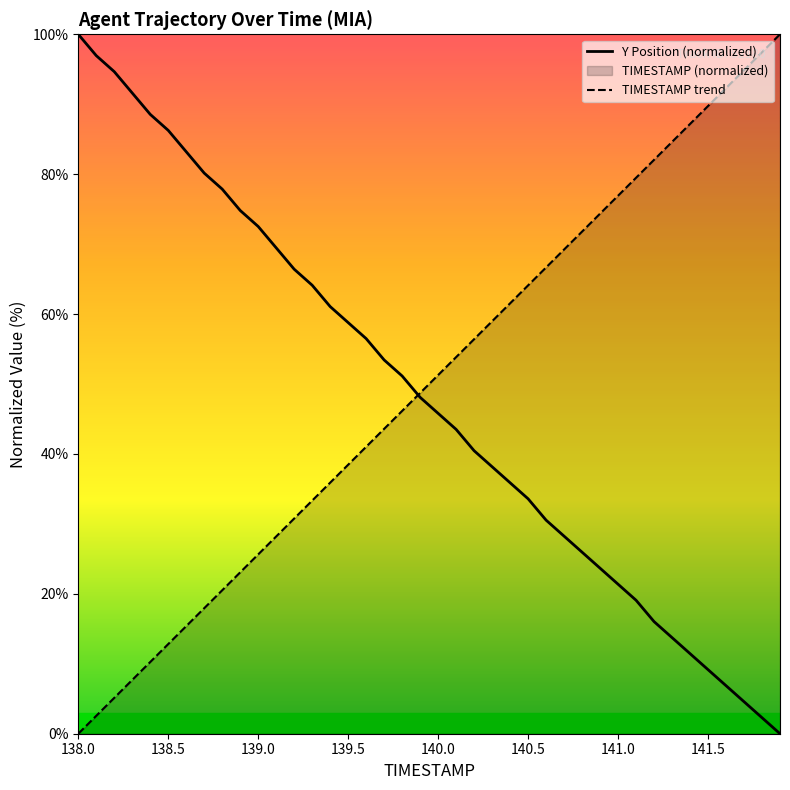

What is the difference between the maximum and second lowest values in the TIMESTAMP series?

97.4